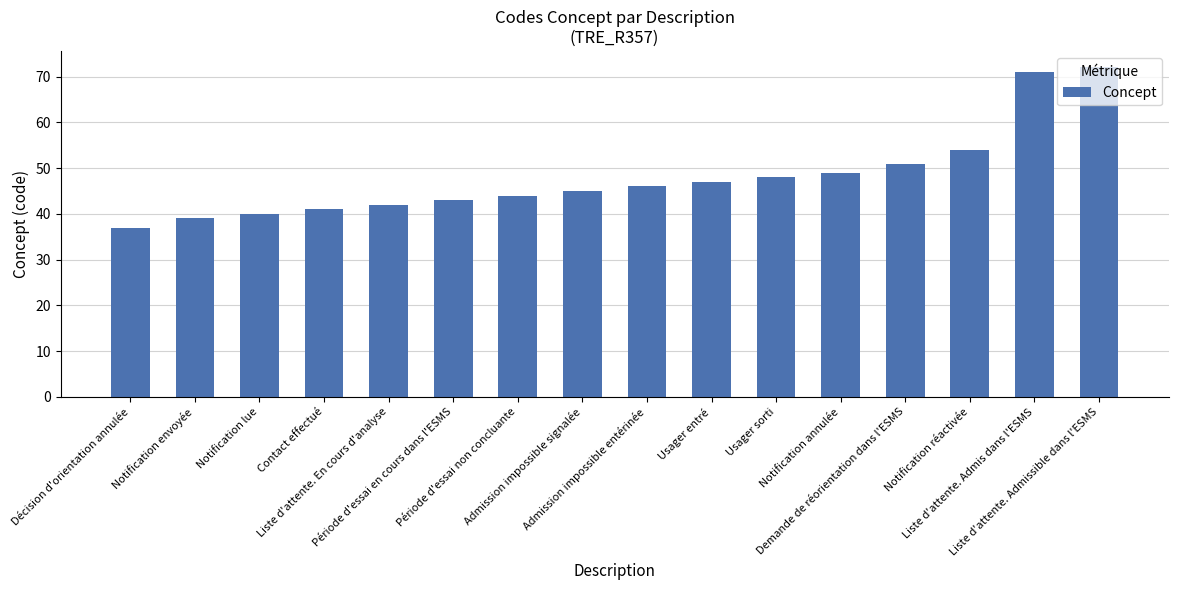

What value does the data have at Période d'essai en cours dans l'ESMS, to the nearest 10?

40